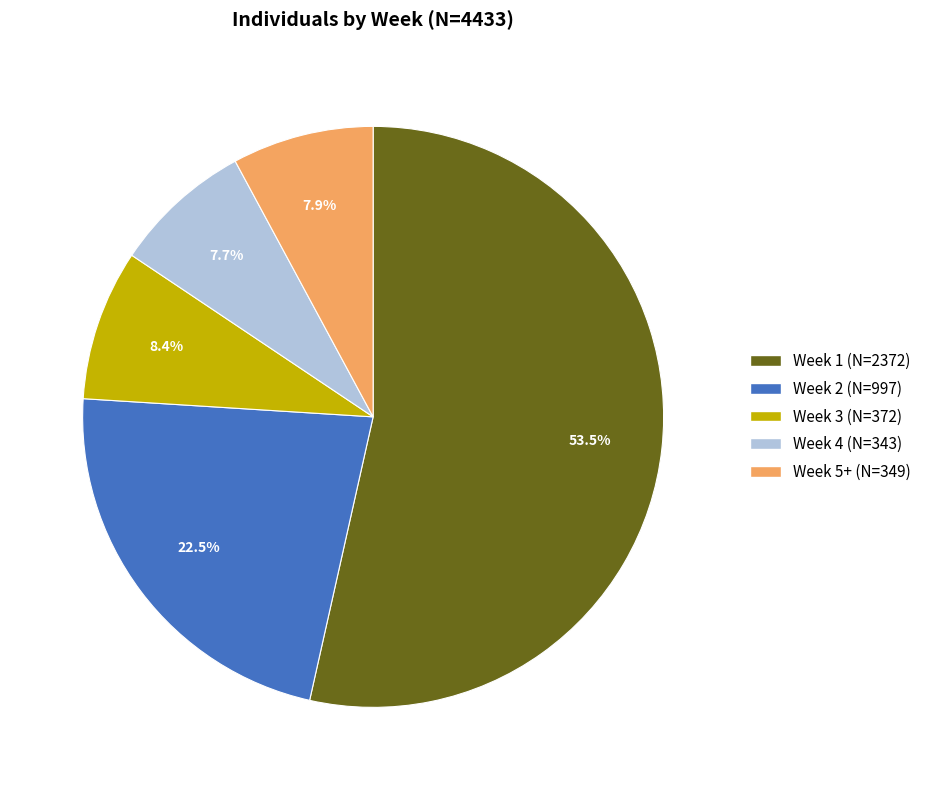

Is it true that Week 3 is 20% of the pie?

False